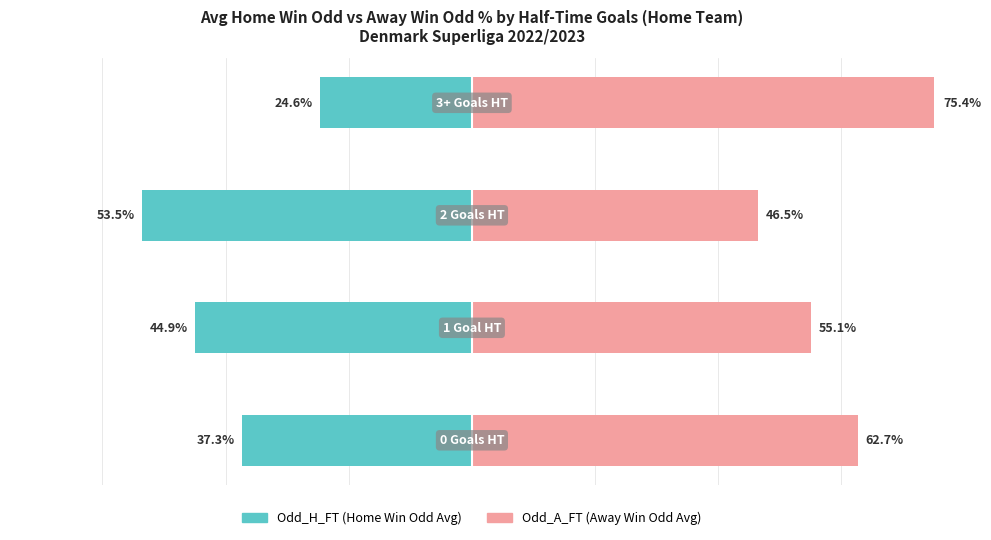

Rank the series by their average value, from highest to lowest.

Odd_A_FT (Away Win Odd), Odd_H_FT (Home Win Odd)